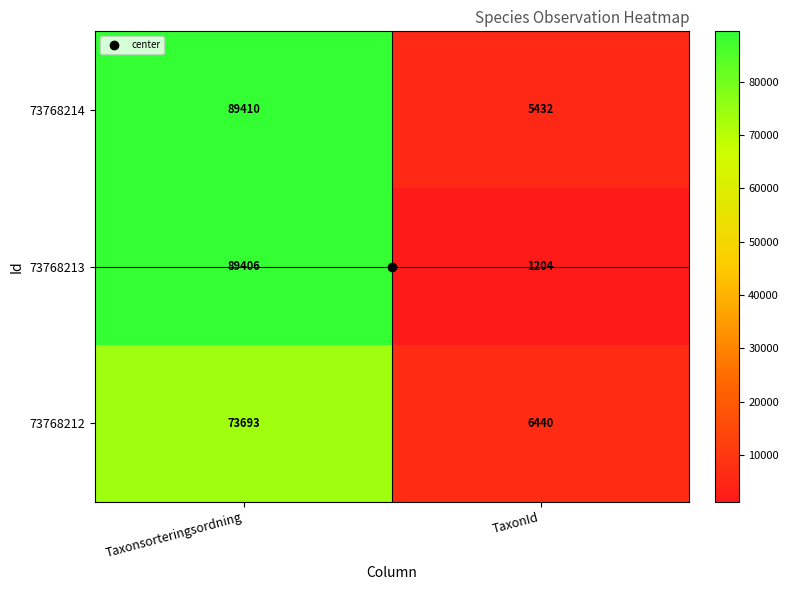

What is the difference between the highest and lowest values at TaxonId?

5236